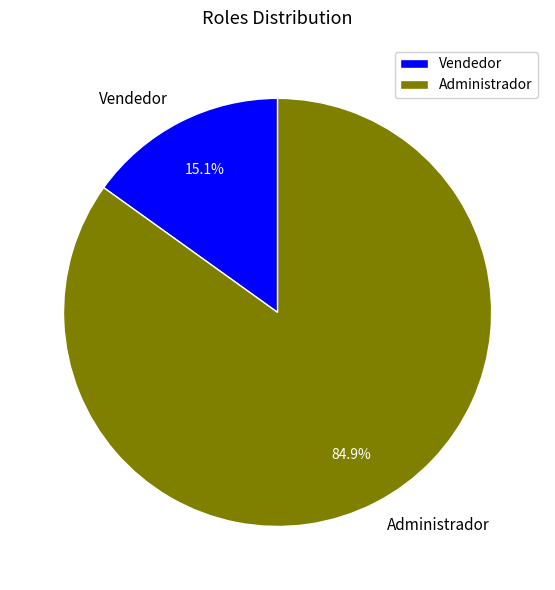

What is the smallest slice in the pie chart?

Vendedor